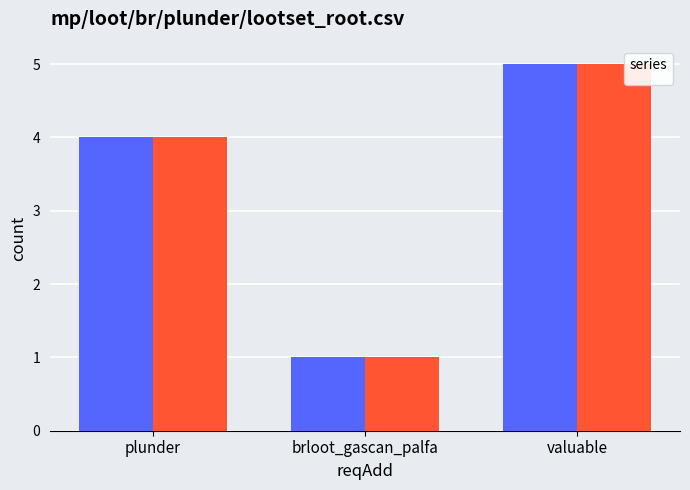

Which has a higher value, valuable or plunder?

valuable